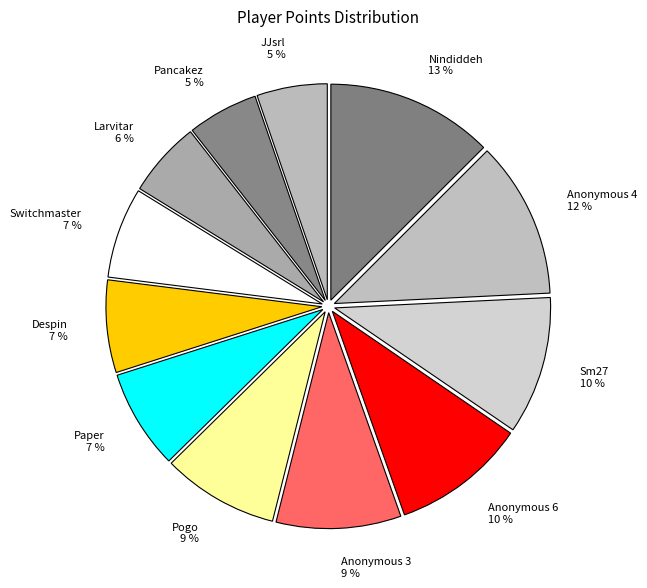

Which has a higher value, Larvitar or Paper?

Paper